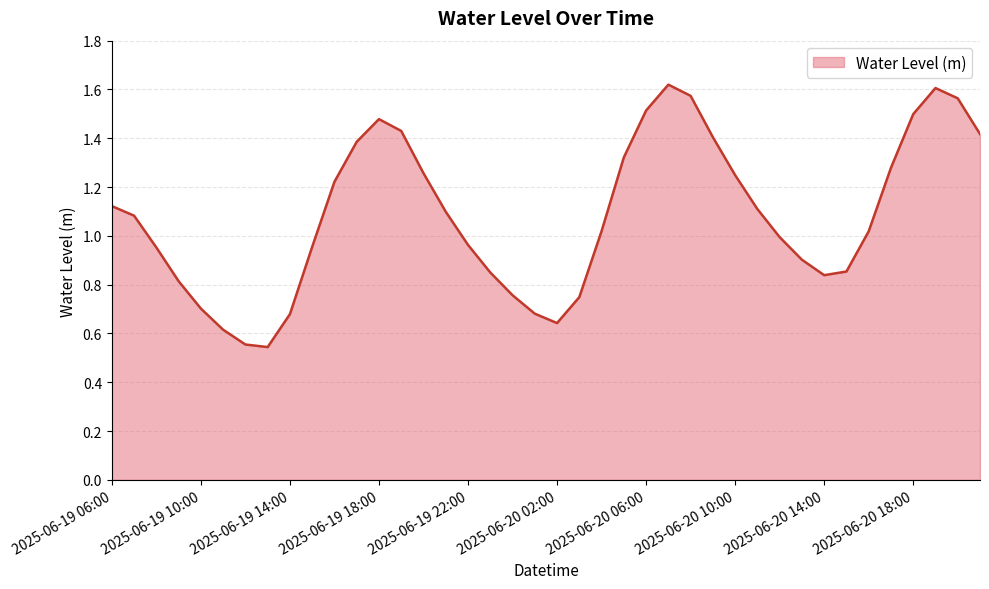

How many interior local peaks (higher than both neighbors) does the data have?

3